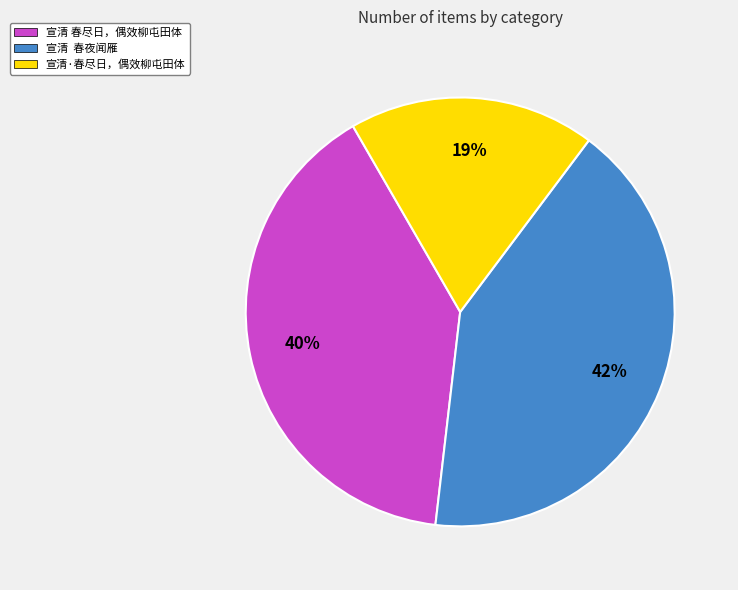

Rank the categories by value from highest to lowest.

宣清 春夜闻雁, 宣清 春尽日，偶效柳屯田体, 宣清·春尽日，偶效柳屯田体